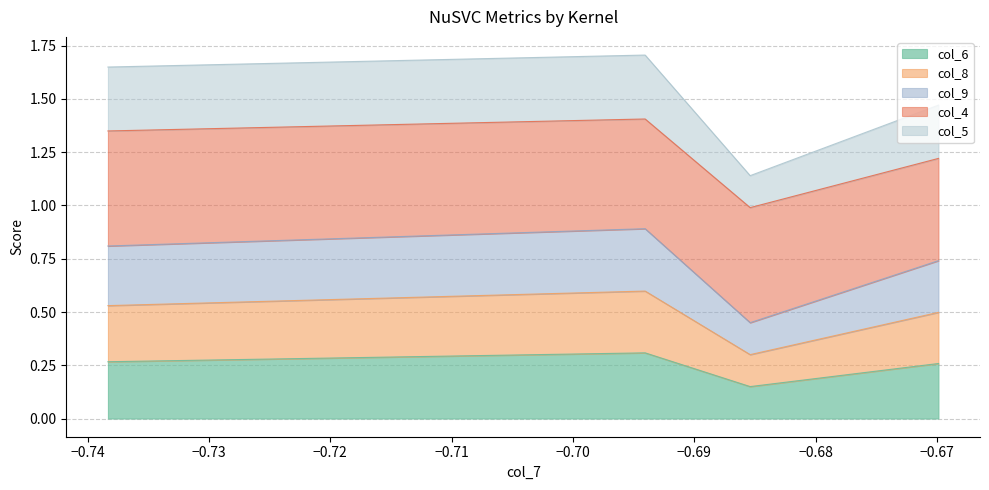

True or false: col_9 has more than 1 points higher than both neighbors.

False